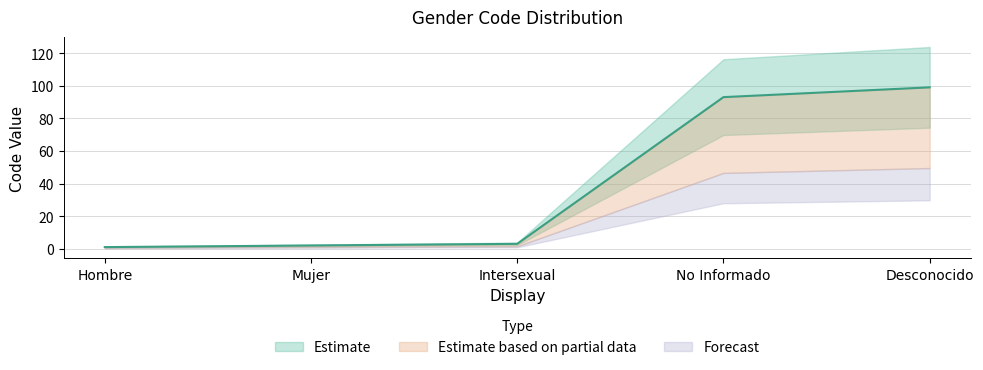

What is the label of the 2nd point from the right?

No Informado